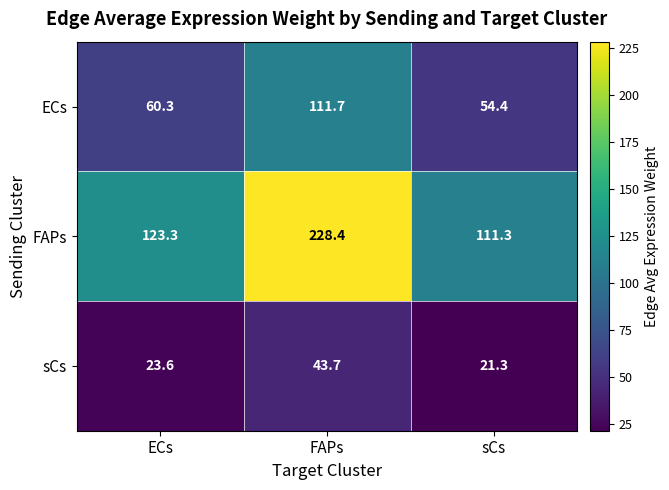

Which series has the largest total across all categories?

FAPs